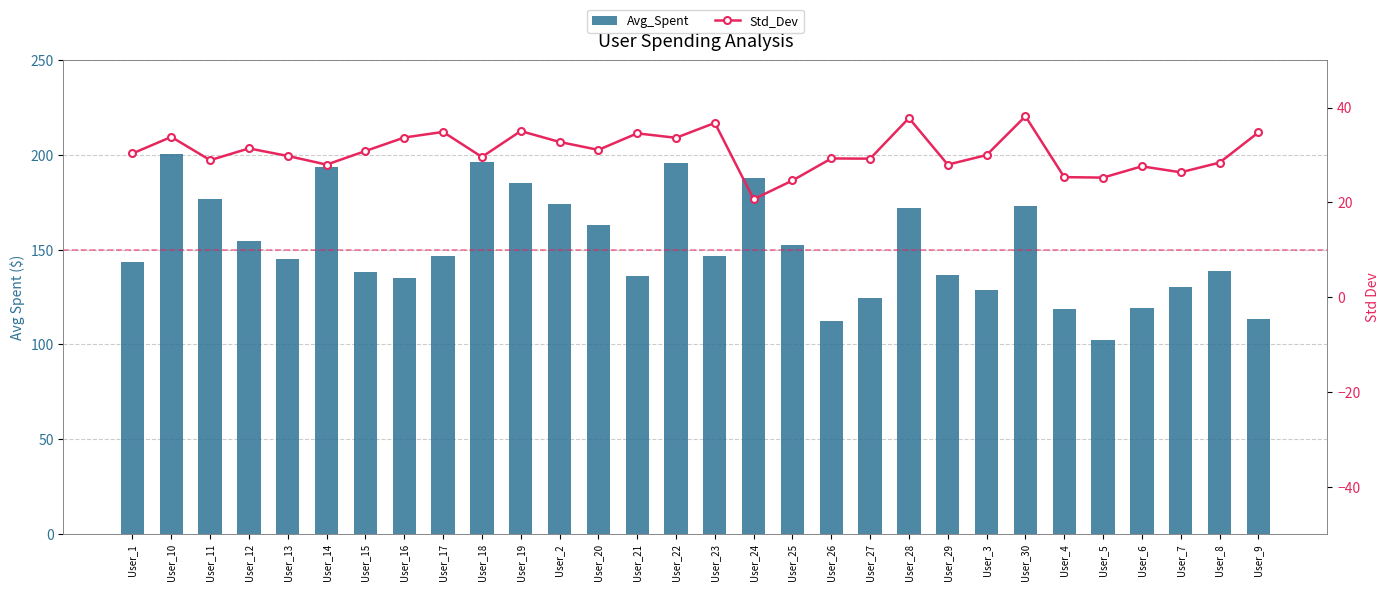

What is the spread (max minus min) of values at User_11?

147.9